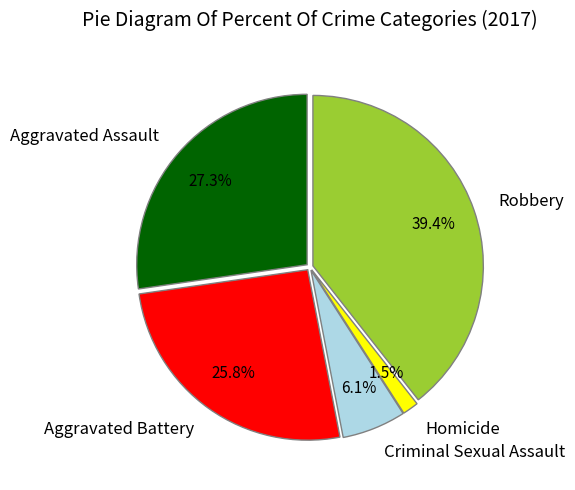

To the nearest percent, what is the combined percentage of Aggravated Battery and Robbery?

65%